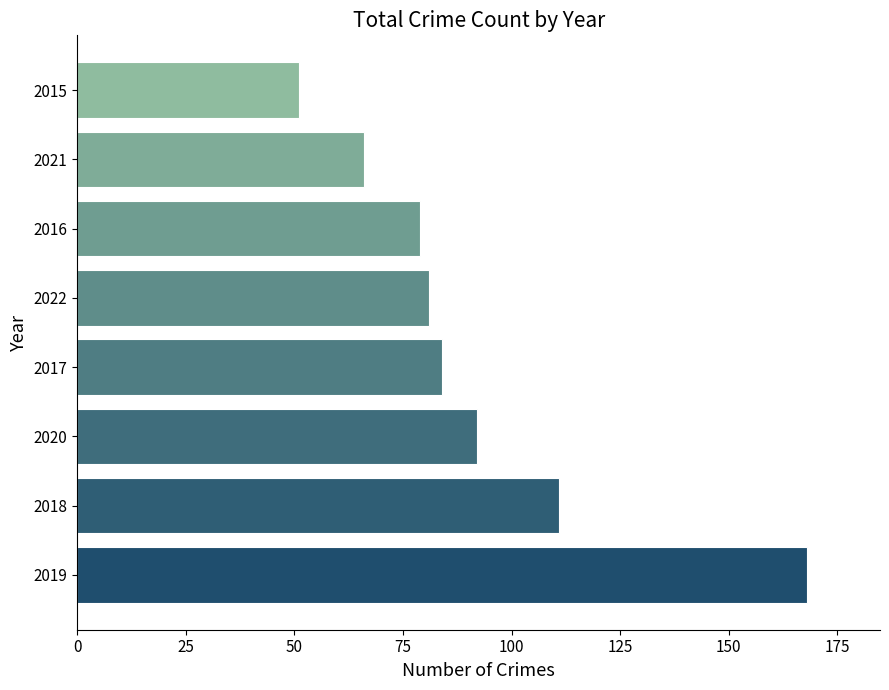

Reading top to bottom, what are all the values shown in this chart?

2015=51	2021=66	2016=79	2022=81	2017=84	2020=92	2018=111	2019=168